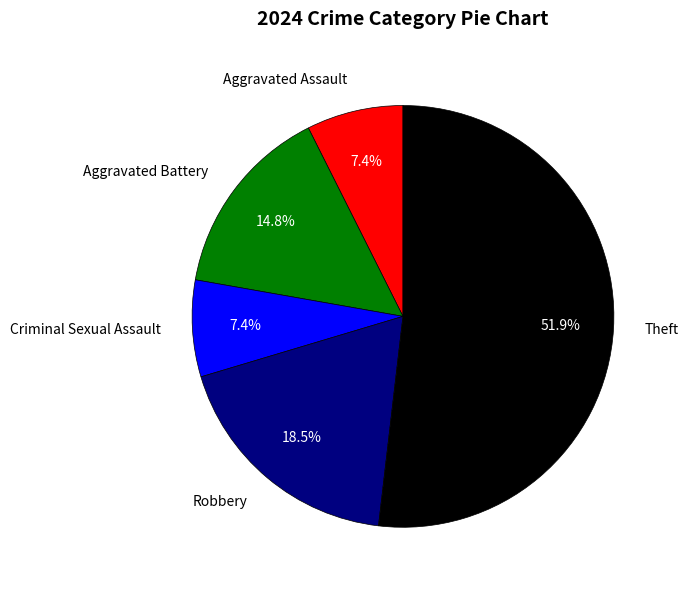

Is there any slice that represents more than half of the pie?

Yes